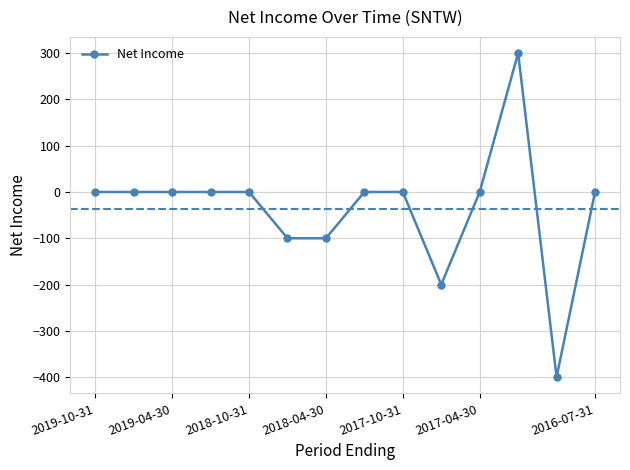

What is the difference between the maximum and minimum values?

700